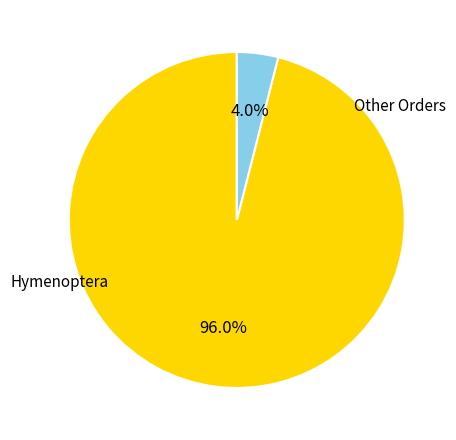

Is there any slice that represents more than half of the pie?

Yes